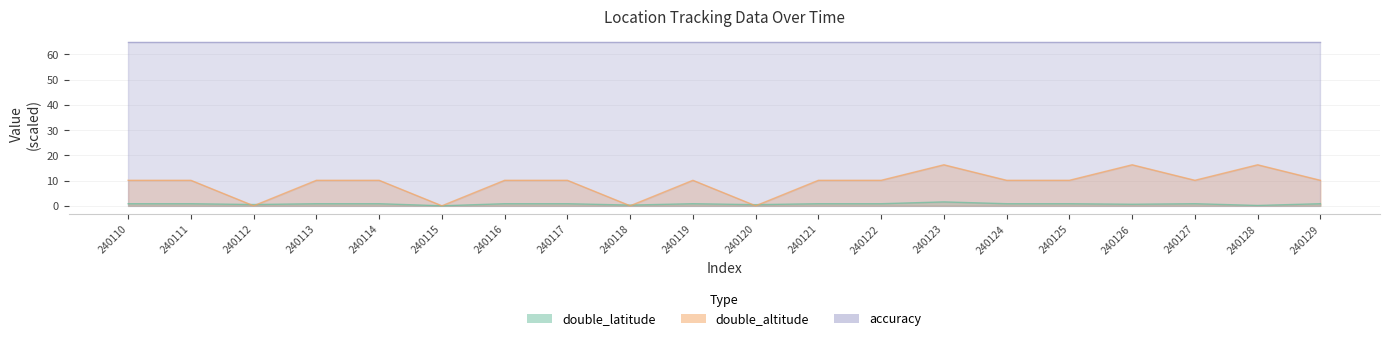

What is the sum of all double_latitude values?

14.1